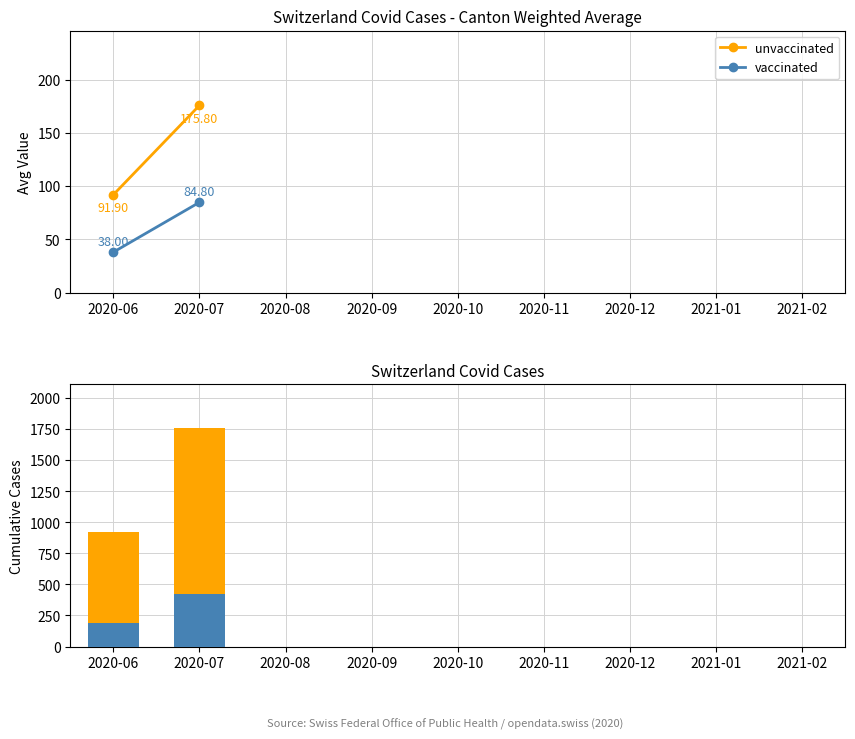

At which category is the sum across all series the highest?

2020-07